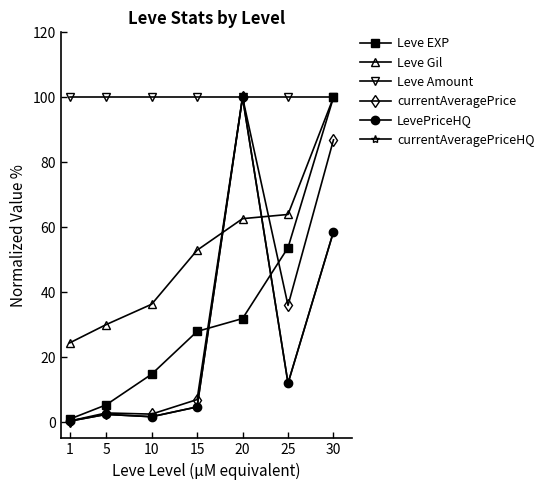

Does the chart have visible grid lines?

No